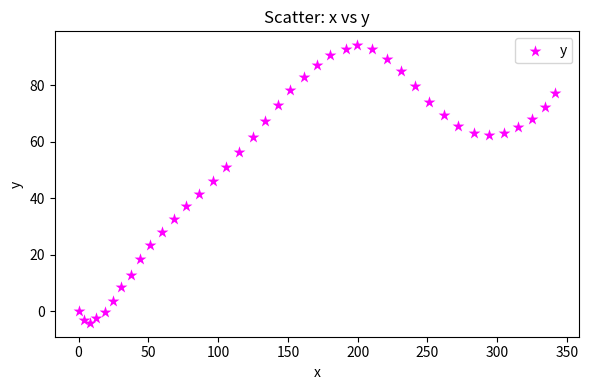

What is the range of X values (max minus min)?

341.7